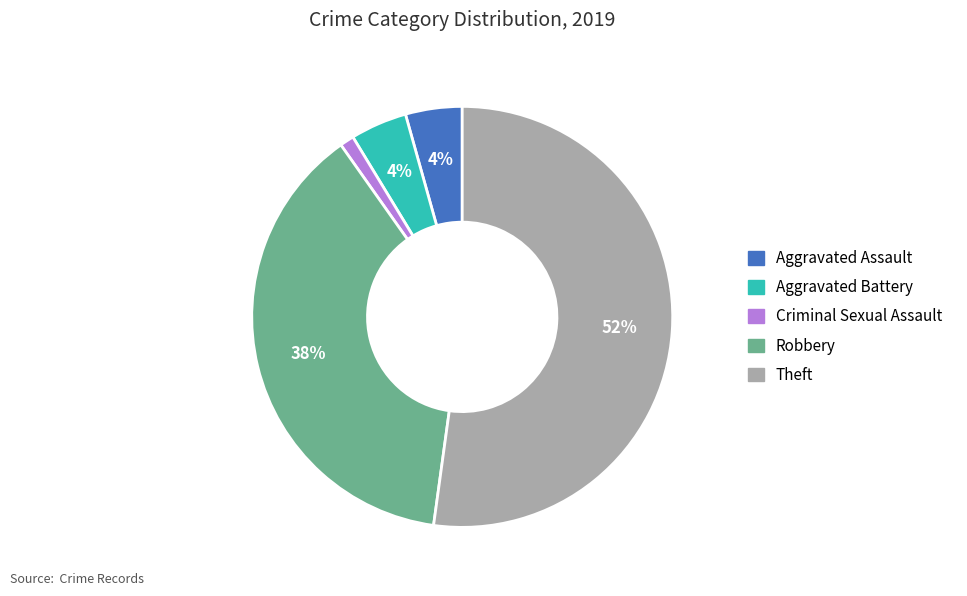

Does any single category account for the majority?

Yes